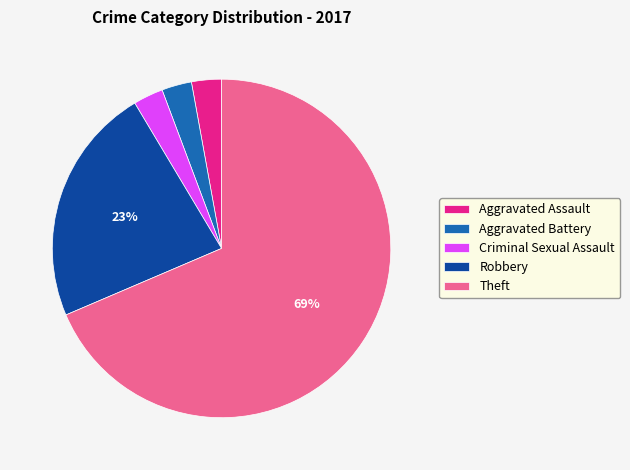

What is the largest slice in the pie chart?

Theft